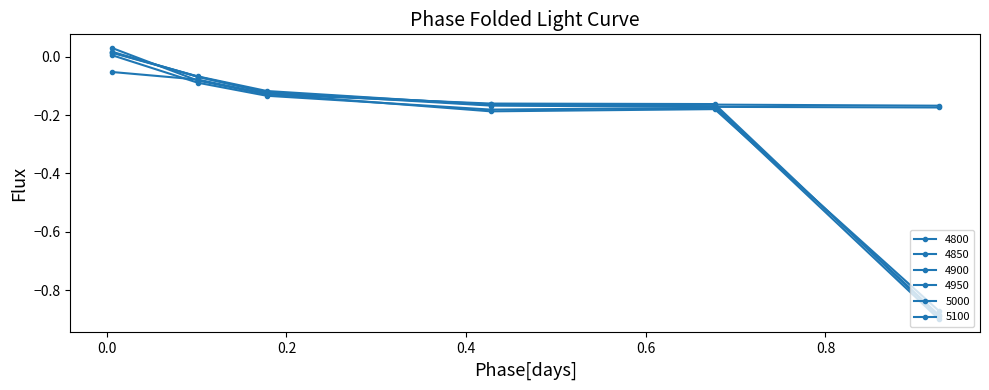

How many lines are shown in the chart?

6